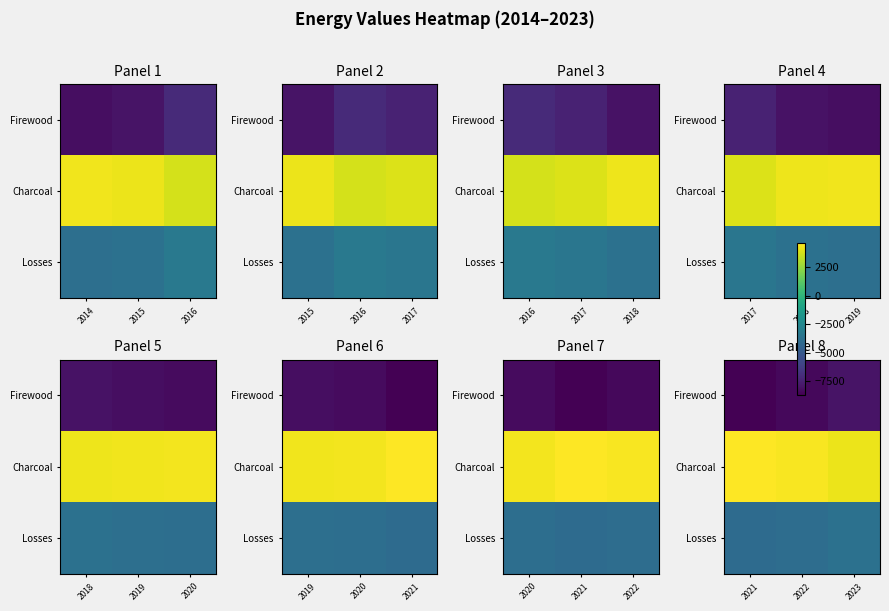

Rank the categories by Losses value from lowest to highest.

2021, 2022, 2023